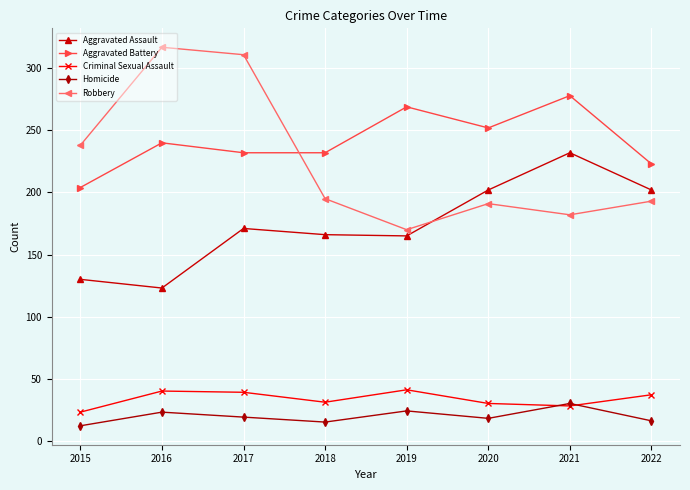

Which series changed the most between 2015 and 2022?

Aggravated Assault